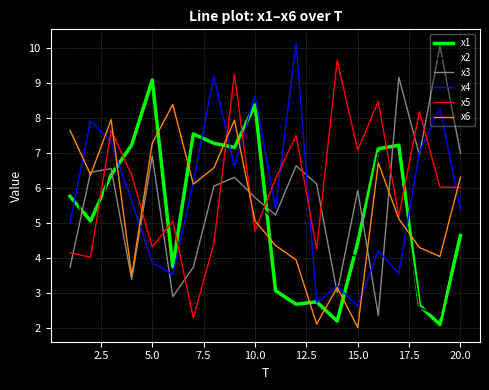

True or false: x2 and x4 intersect in this chart.

True